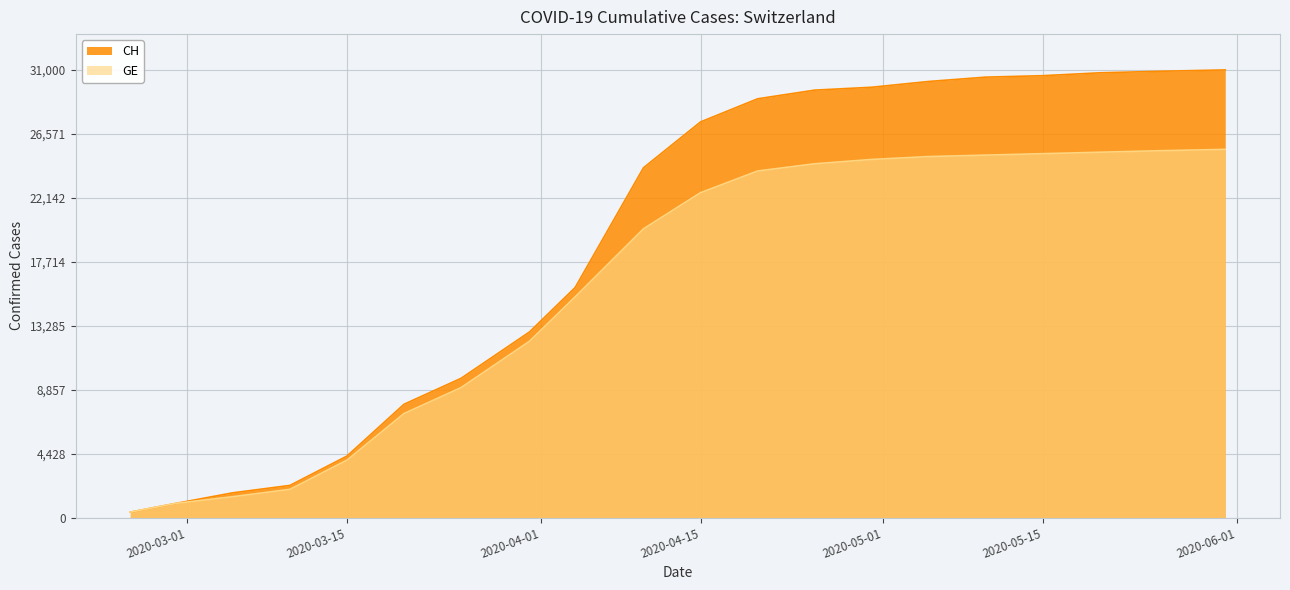

True or false: CH has a value of 2226 at 2020-03-10.

True